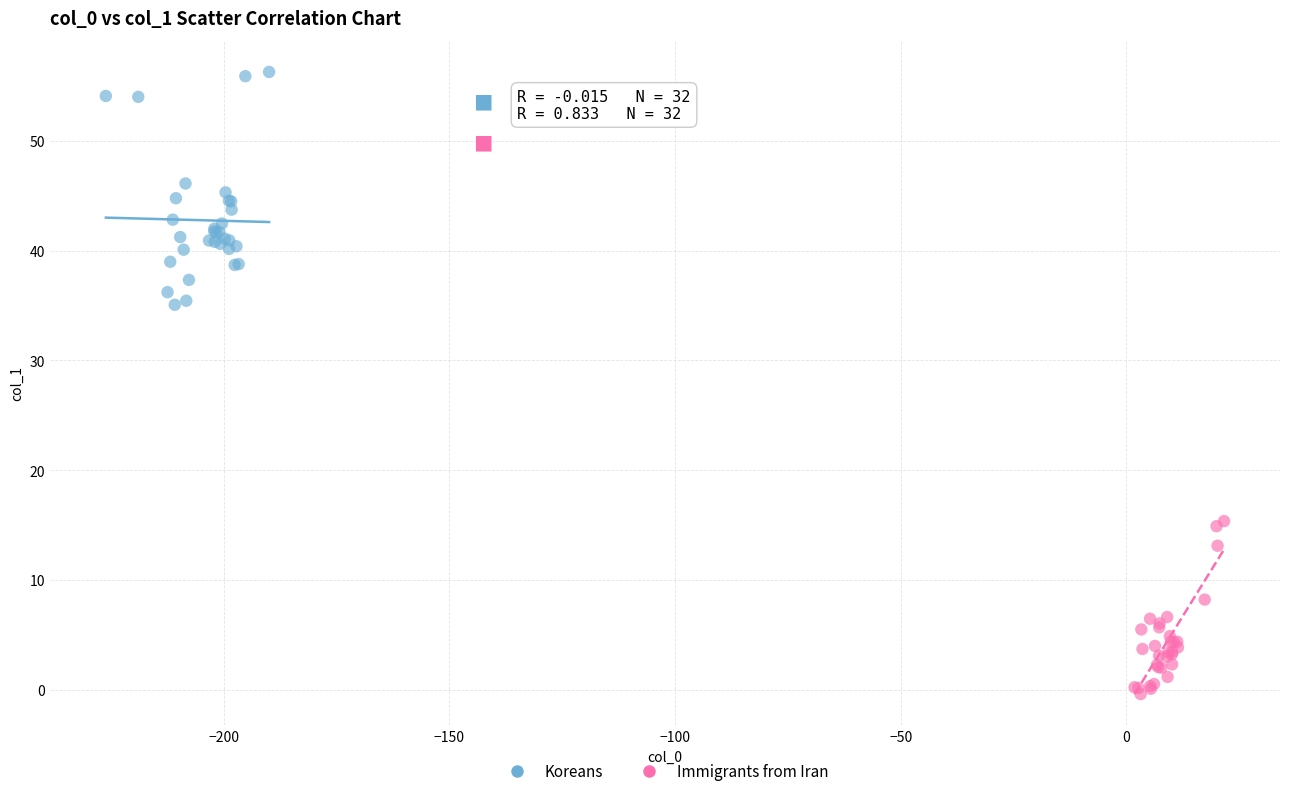

Which series has the largest Y range (max minus min)?

Koreans